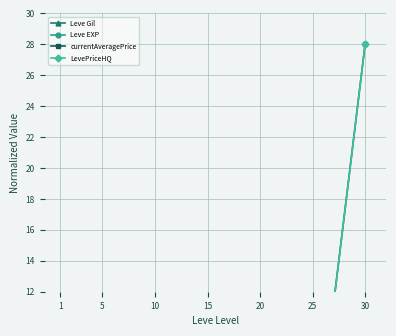

At 5, list the series in order from largest to smallest.

currentAveragePrice, Leve Gil, Leve EXP, LevePriceHQ